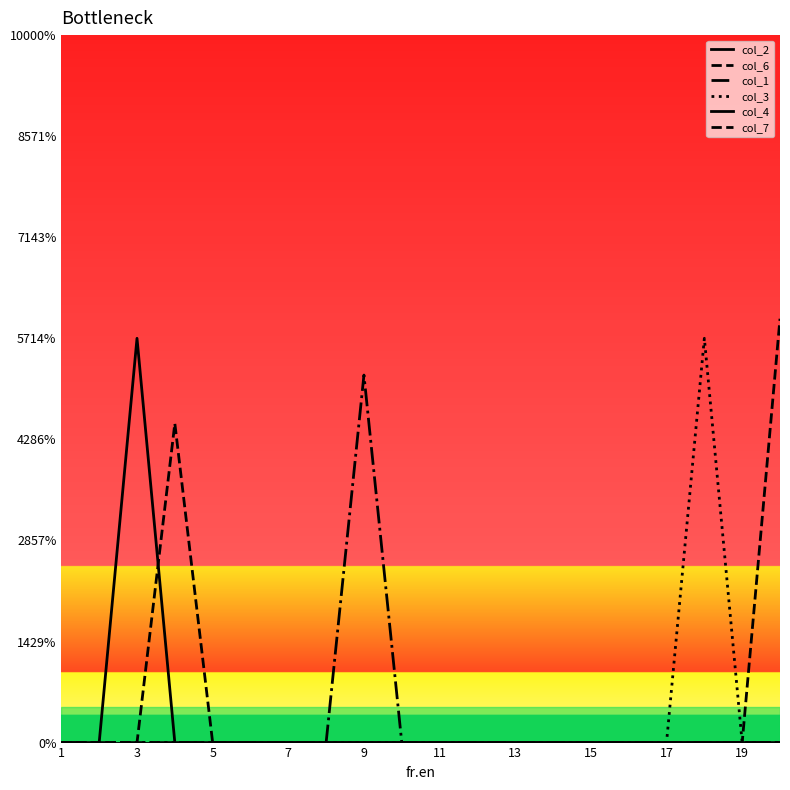

Is this an area chart (filled region under the line)?

No